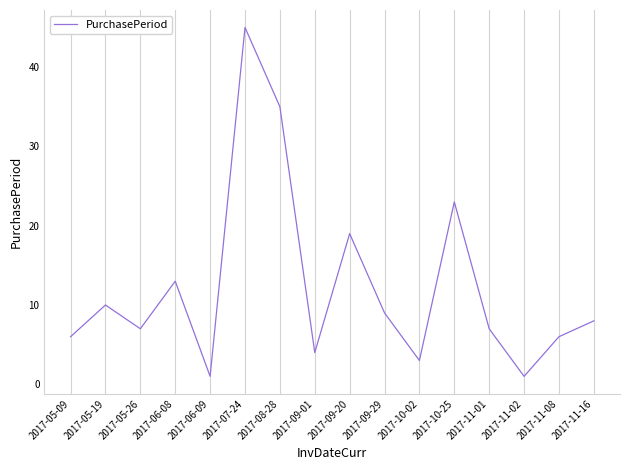

What is the sum of all values?

197